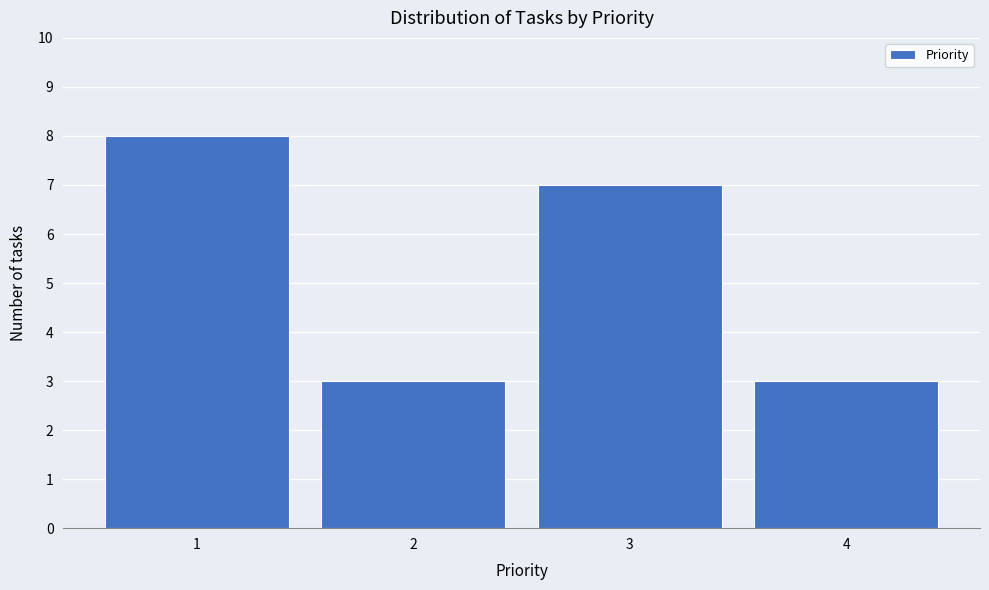

Reading left to right, list all the values displayed in this chart.

8	3	7	3